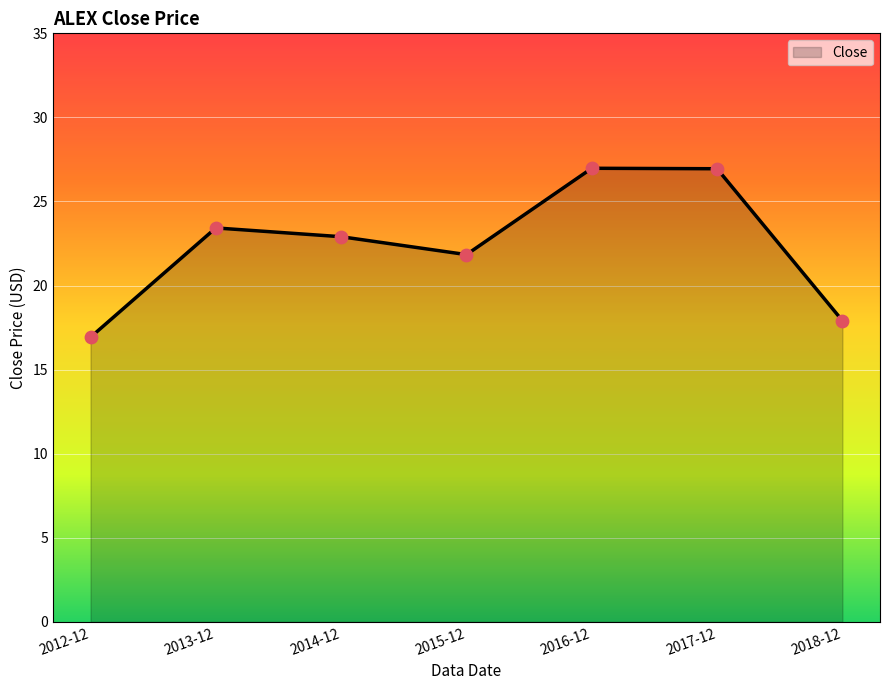

What is the ratio of the value at 2017-12 to the value at 2012-12?

1.6